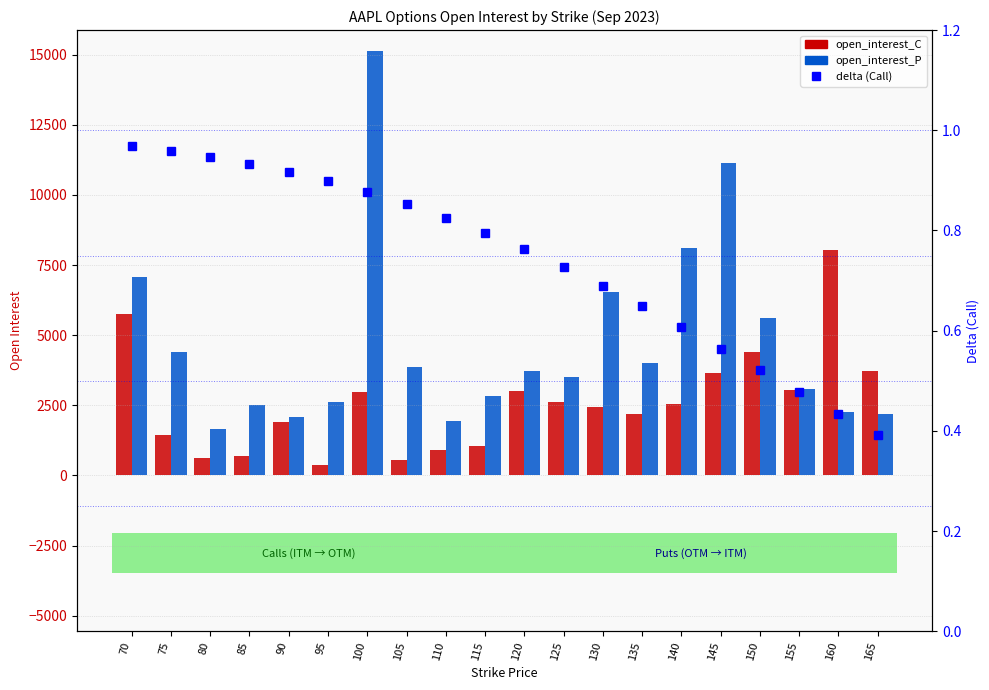

True or false: delta (Call) has a value of 0.6 at 140.

True